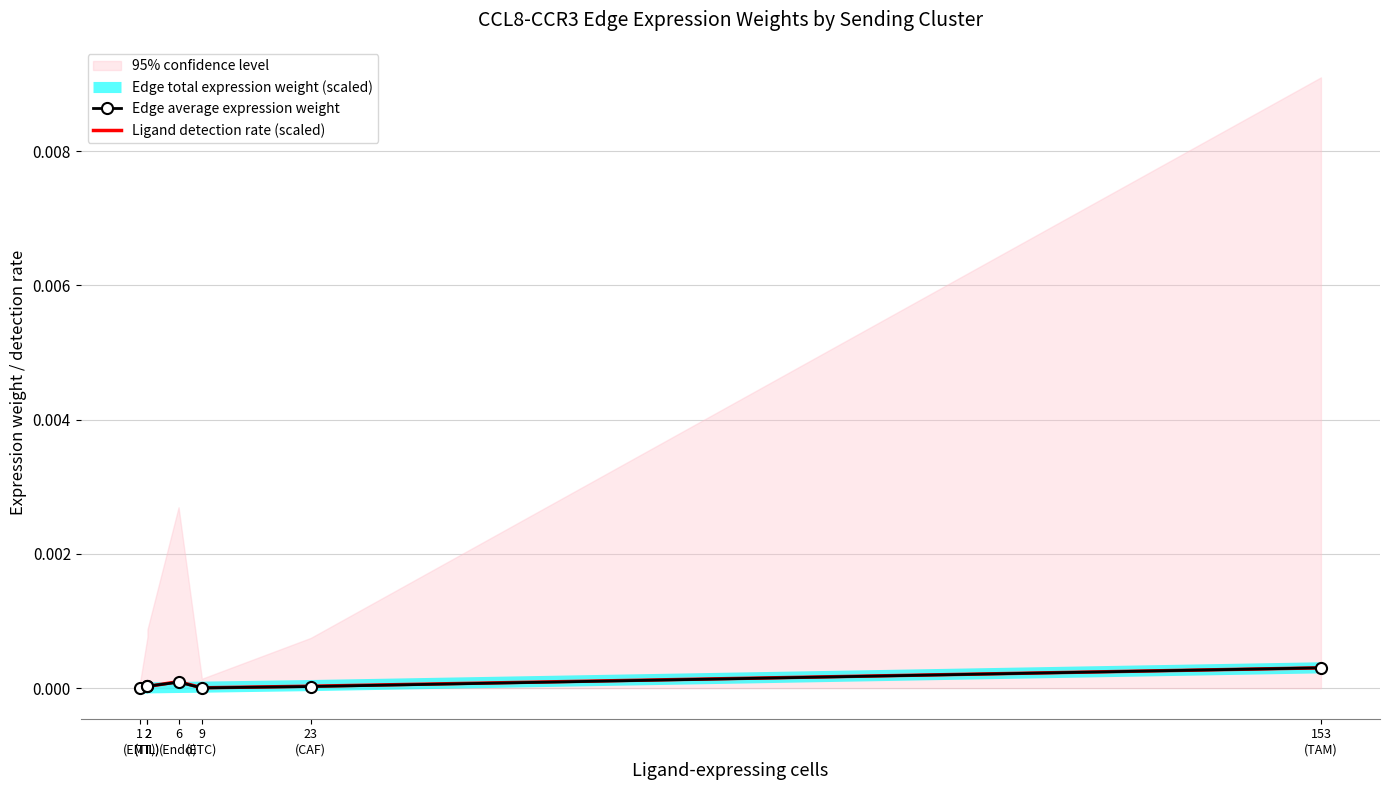

Where do Edge total expression weight (scaled) and Ligand detection rate (scaled) first cross each other?

6
(Endo) and 9
(ETC)